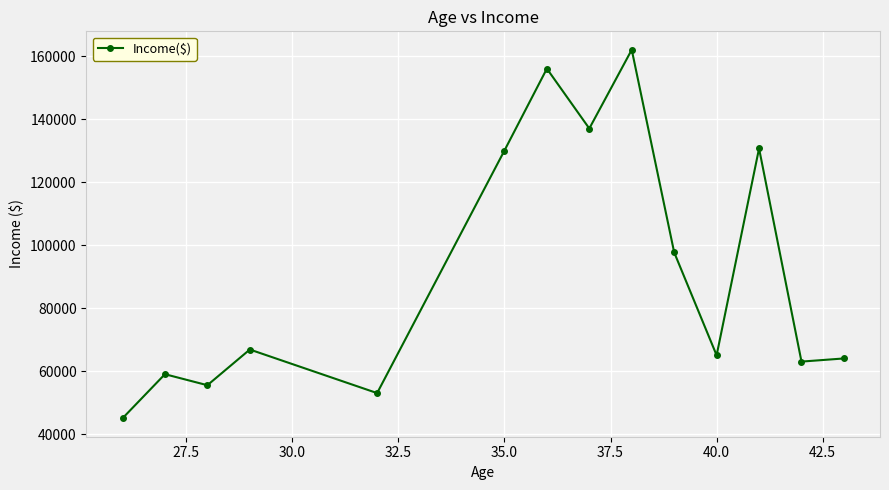

What is the value of the 10th point from the left?

97666.7